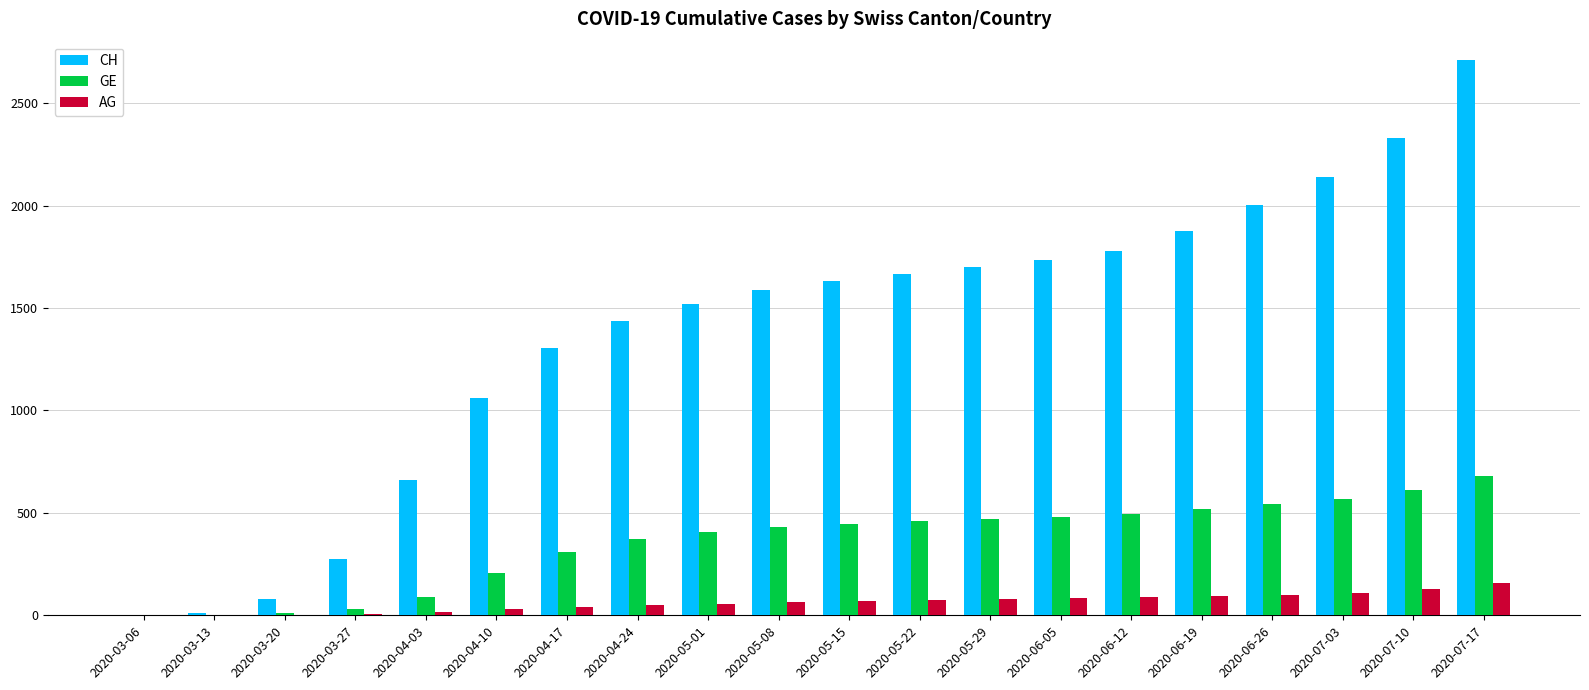

What is the maximum value for GE?

681